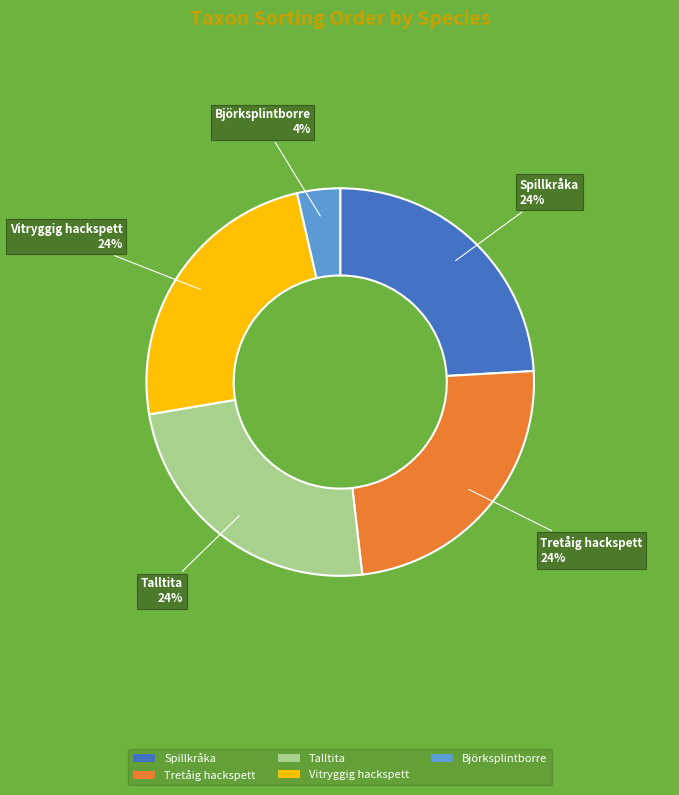

Is there any slice that represents more than half of the pie?

No